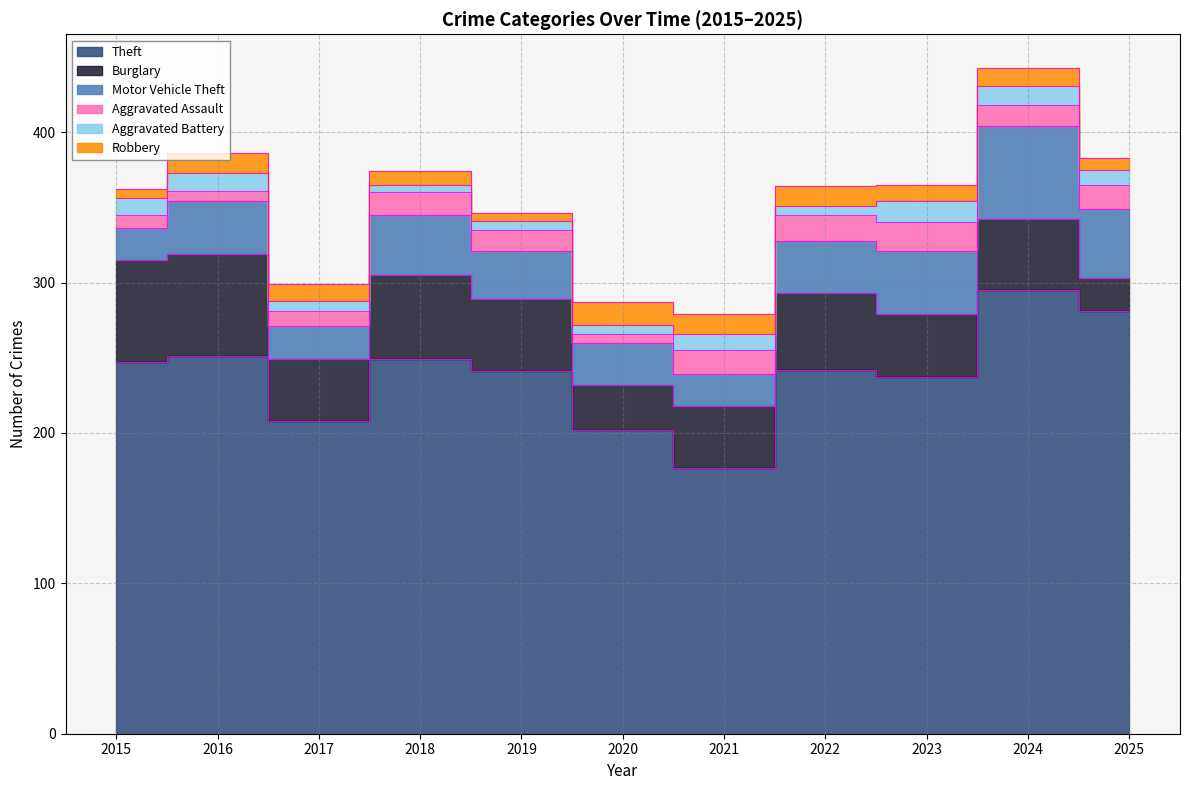

At which category is the sum across all series the highest?

2024